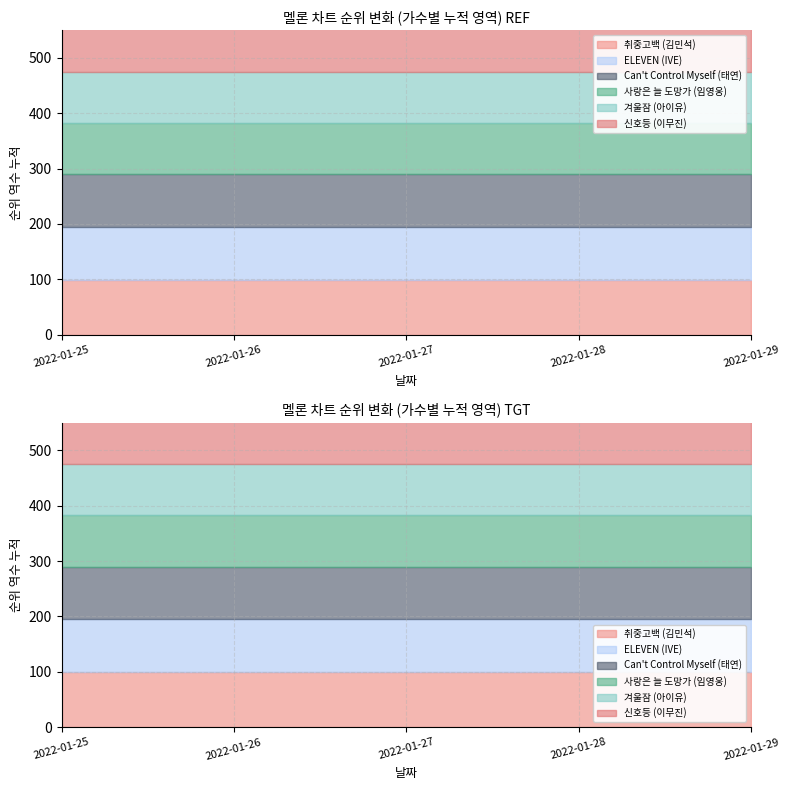

What are all the series names shown in the legend?

취중고백 (김민석), ELEVEN (IVE), Can't Control Myself (태연), 사랑은 늘 도망가 (임영웅), 겨울잠 (아이유), 신호등 (이무진)